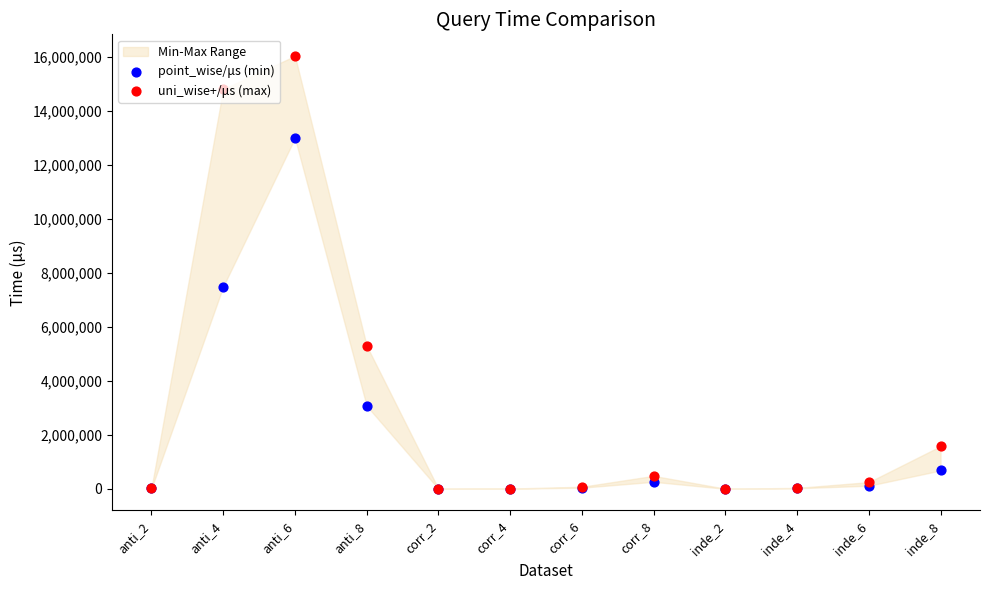

At which category is the sum across all series the highest?

anti_6